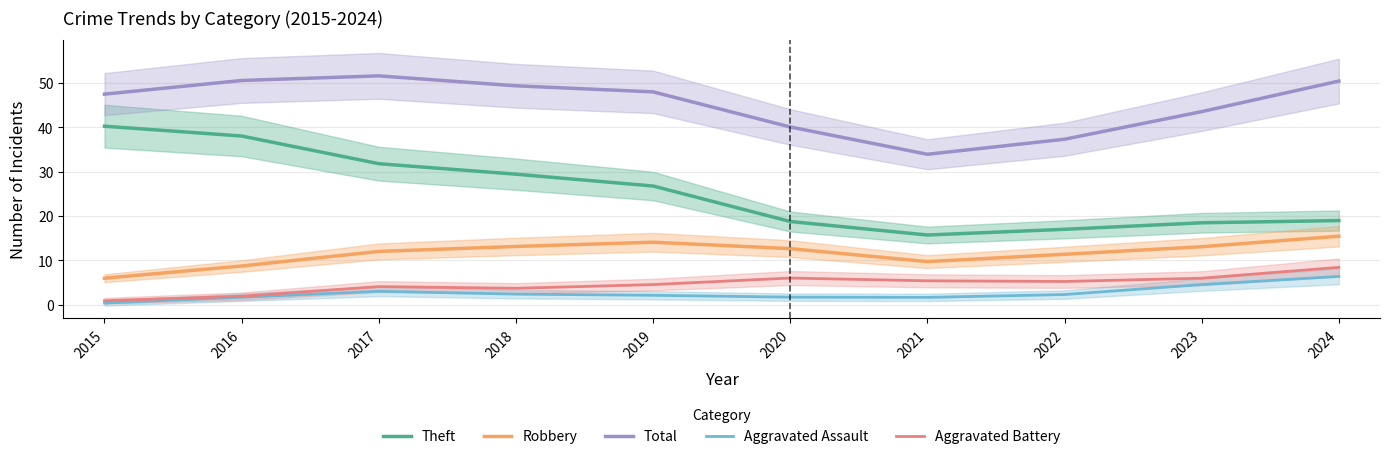

The Robbery series shows 15.4 at 2024. True or false?

True